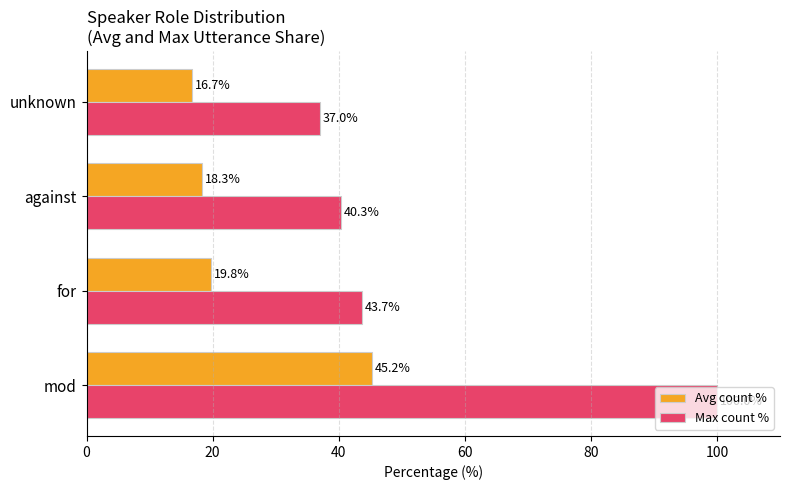

Is the value of Avg count % at mod greater than the value of Max count % at against?

Yes